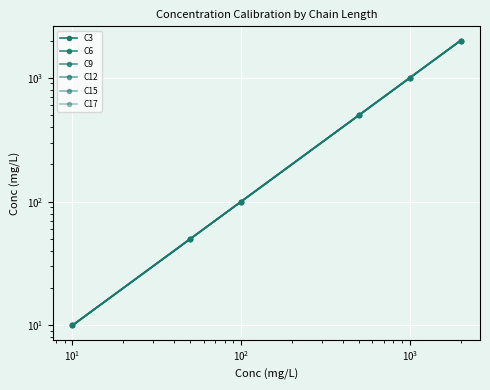

True or false: C12 and C17 cross at least once.

False